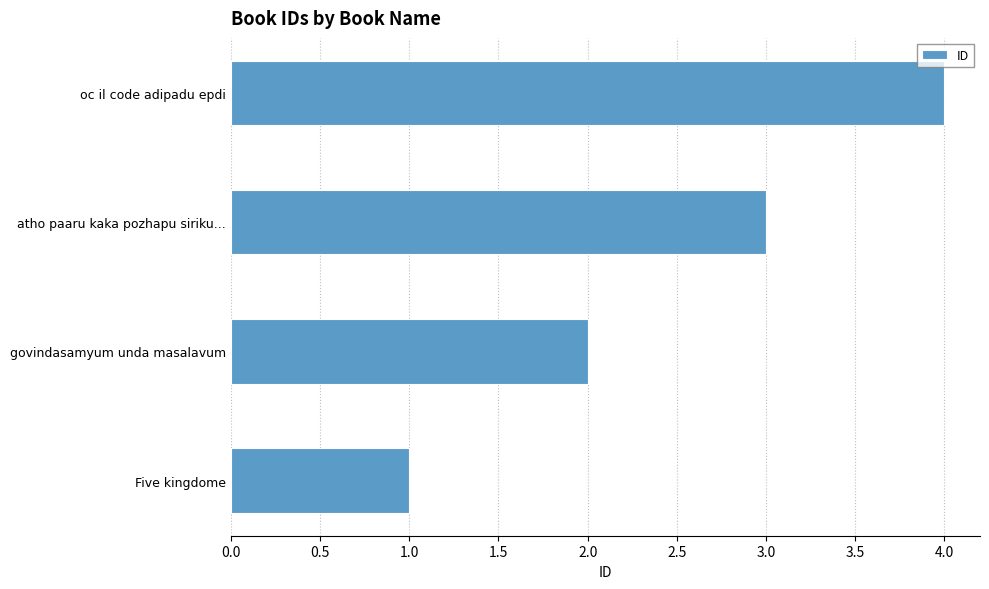

True or false: the data shows 2 at govindasamyum unda masalavum.

True